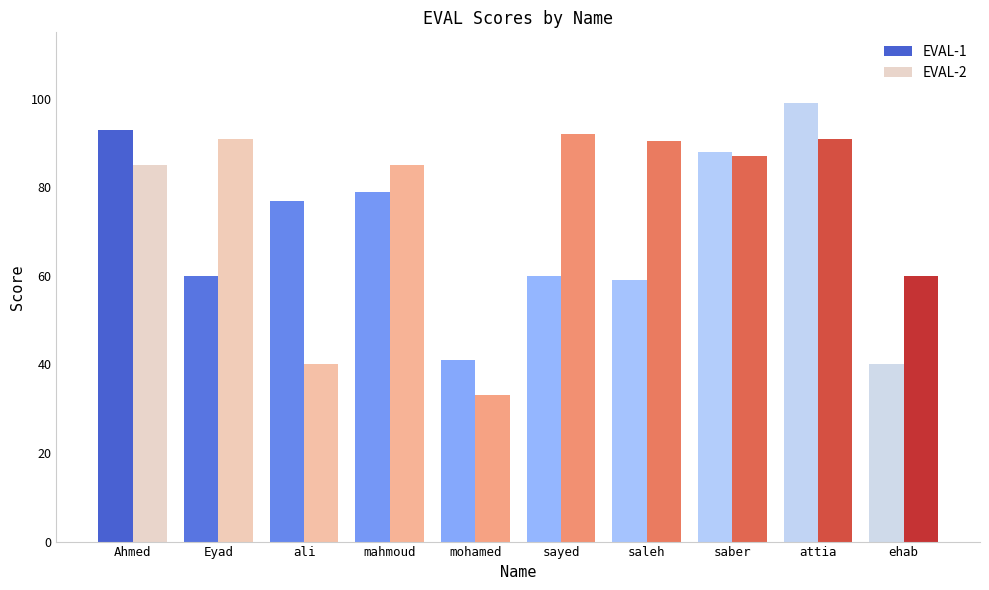

What are all the series names shown in the legend?

EVAL-1, EVAL-2